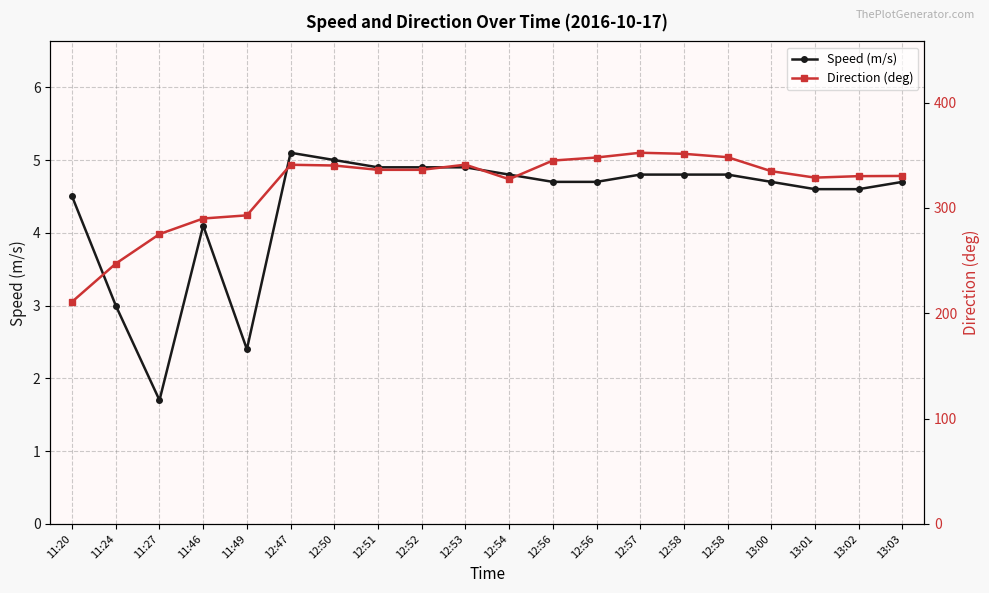

At which label is Direction (deg) closest to 281?

11:27